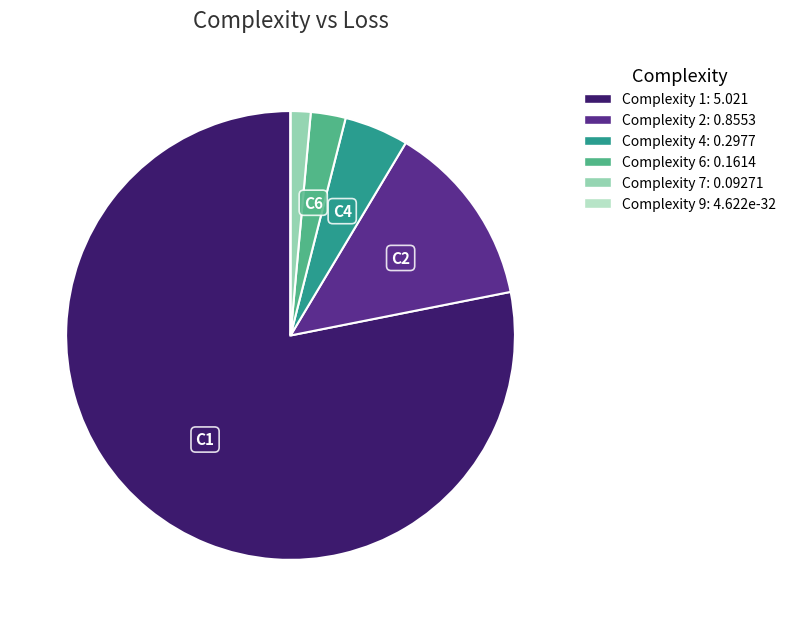

Is there any slice that represents more than half of the pie?

Yes